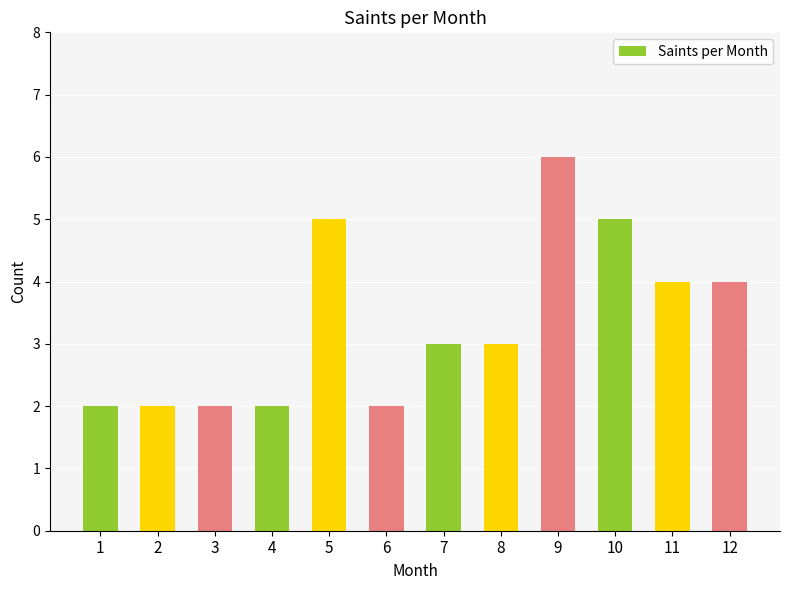

Which label corresponds to the largest value in the chart?

9